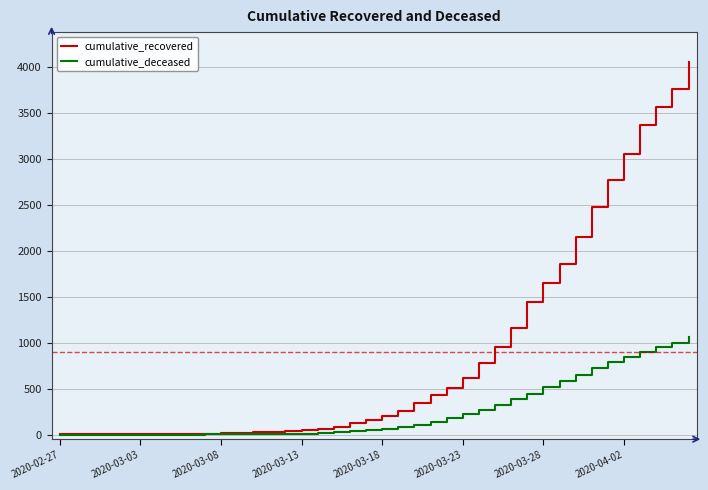

Which series has the largest total across all categories?

cumulative_recovered